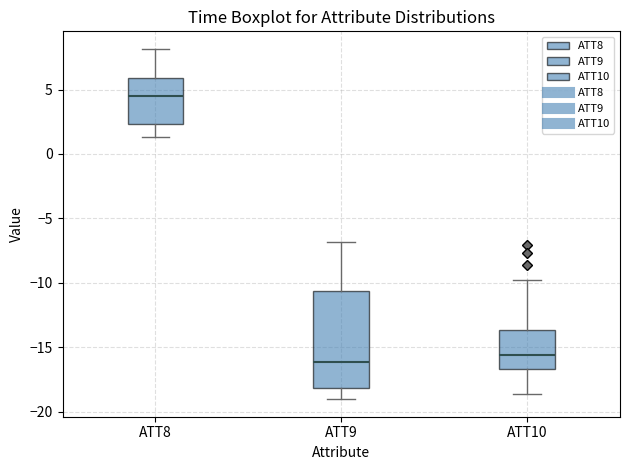

Comparing the boxes themselves (not the whiskers), which one is the tallest?

ATT9